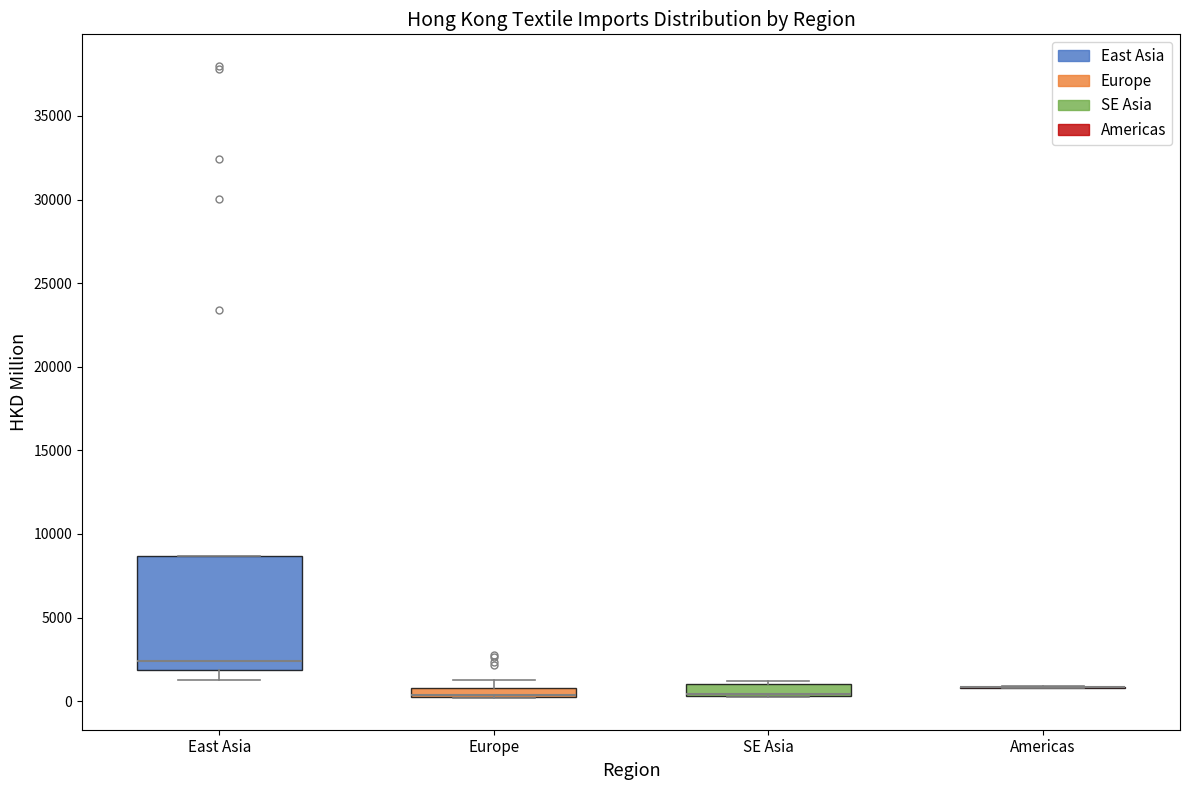

Where is the lower edge of the box for Europe on the y-axis? The values are not printed on the chart, so give them approximately, as read against the axis.

0